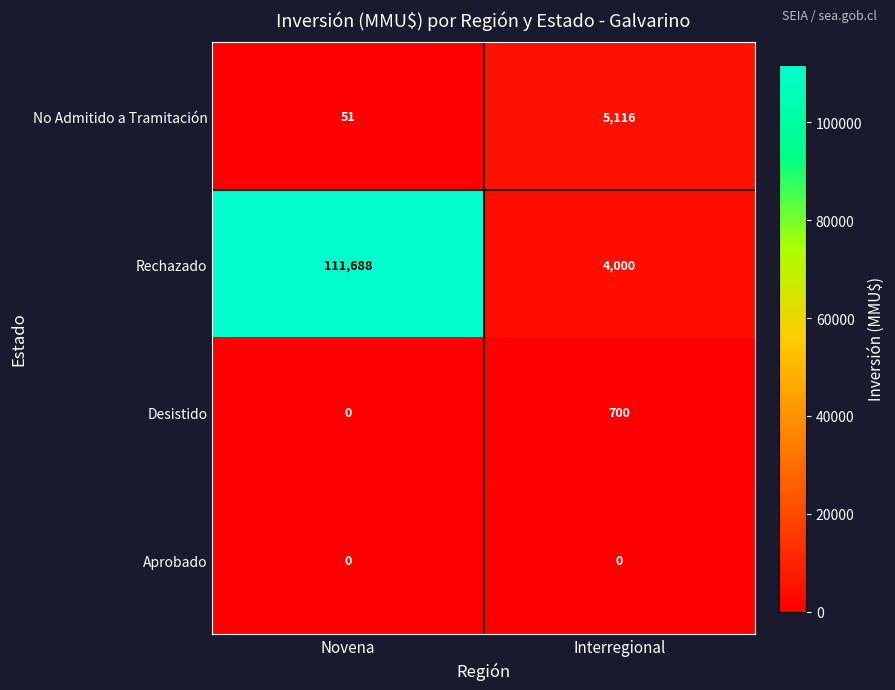

The Aprobado series shows 0 at Interregional. True or false?

True